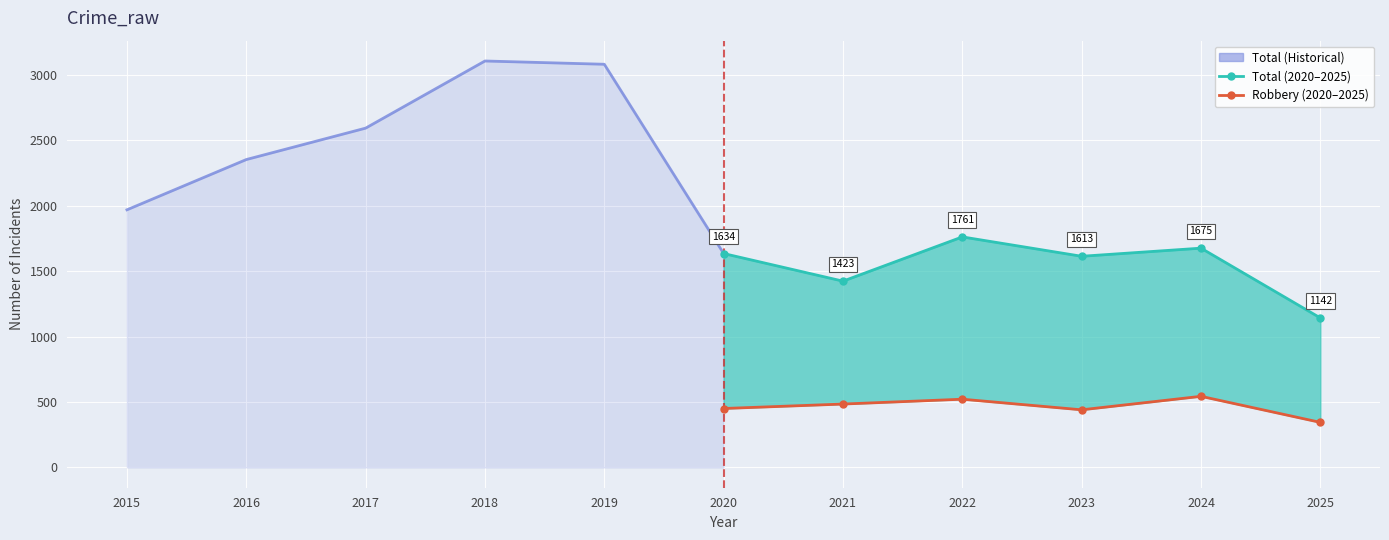

Reading left to right, list all the values displayed in this chart.

Total (Historical): 1968	2352	2592	3105	3080	1634
Total: 1634	1423	1761	1613	1675	1142
Robbery: 450	484	521	440	543	344